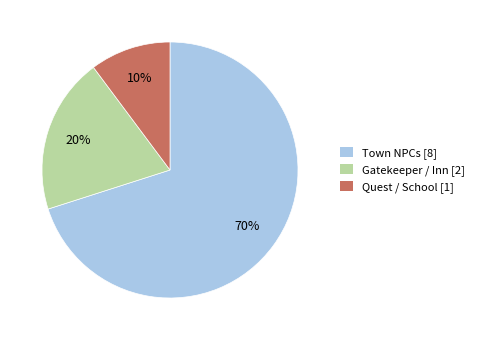

Which slice is the smallest?

Quest / School [1]